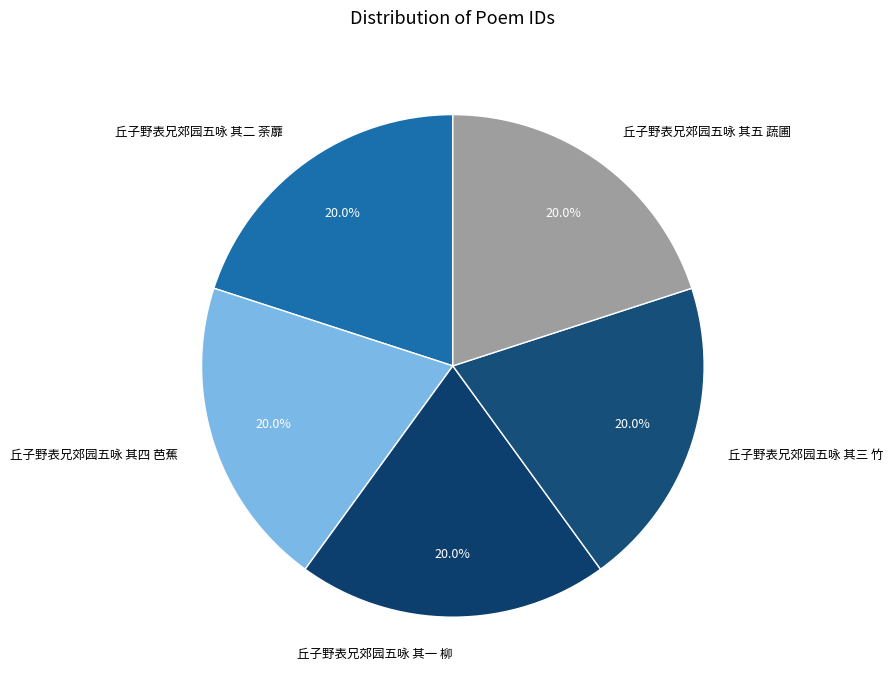

Combined, do 丘子野表兄郊园五咏 其二 荼蘼 and 丘子野表兄郊园五咏 其一 柳 account for over 50%?

No